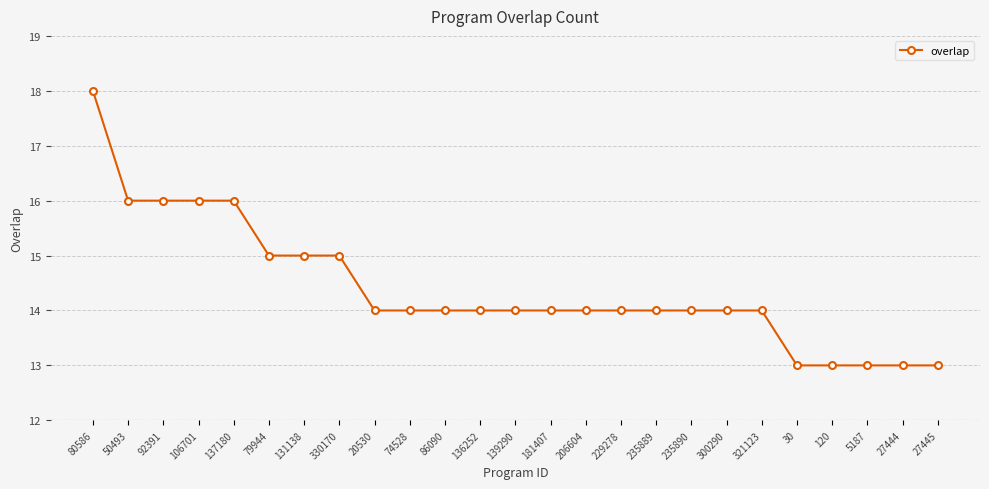

Count the values in the range 14 to 15.

15